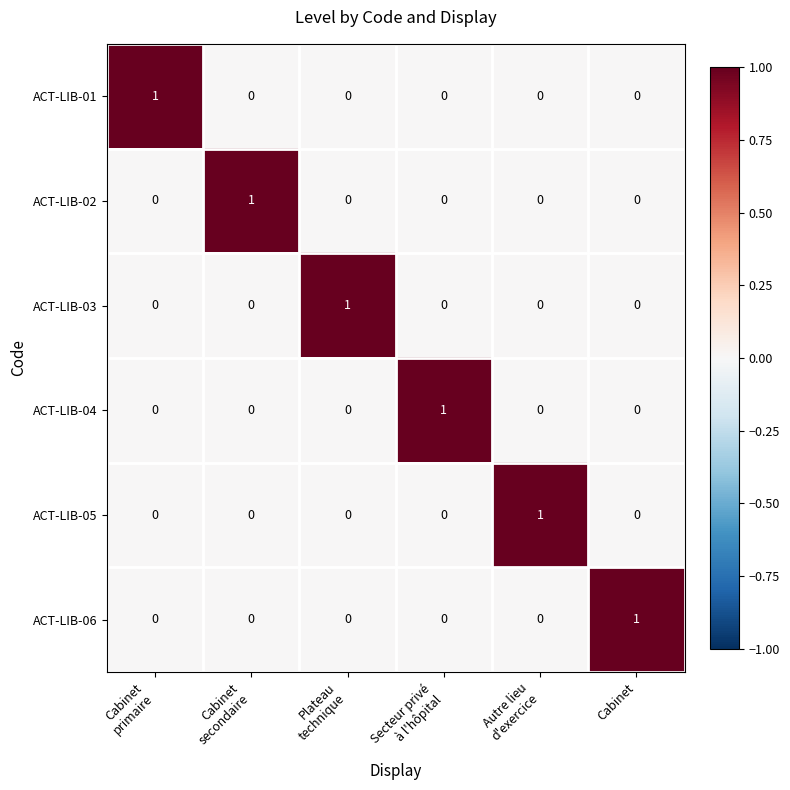

True or false: ACT-LIB-03 has a value of 0 at Cabinet.

True